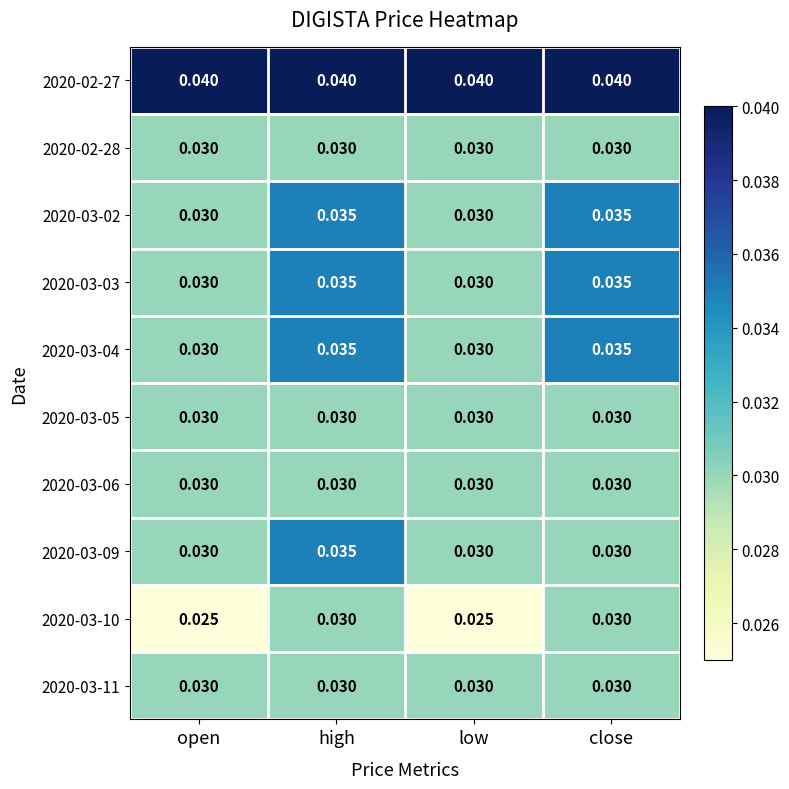

At which category is the sum across all series the highest?

high